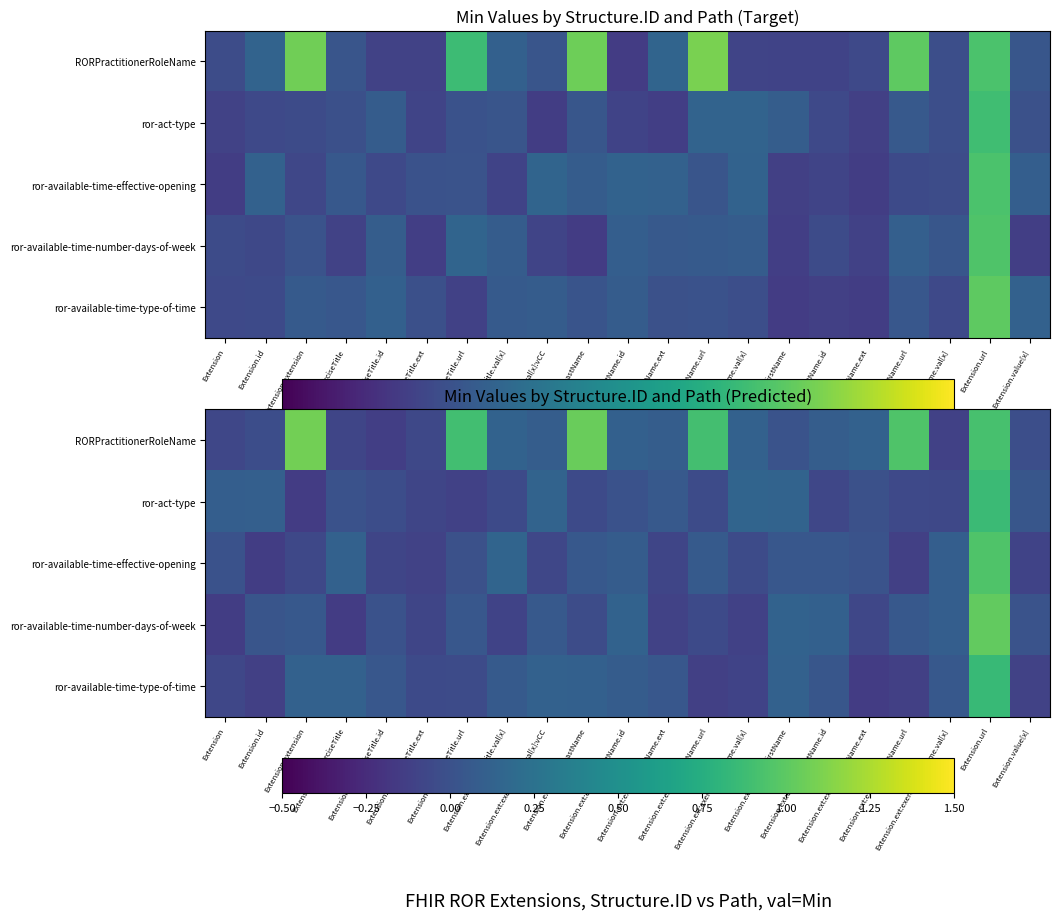

The value of ror-available-time-effective-opening at Extension.extension is -0.0. True or false?

False